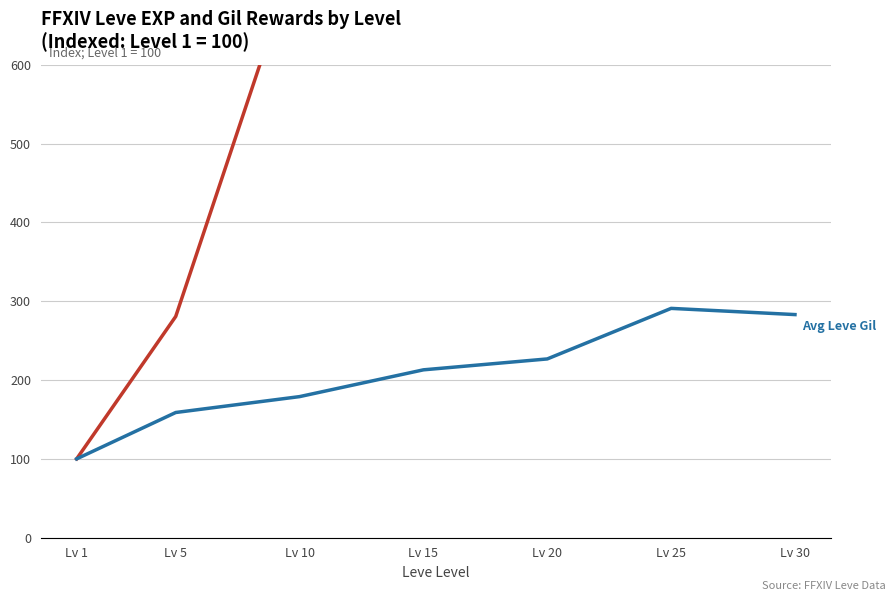

How many series are shown in this chart?

2